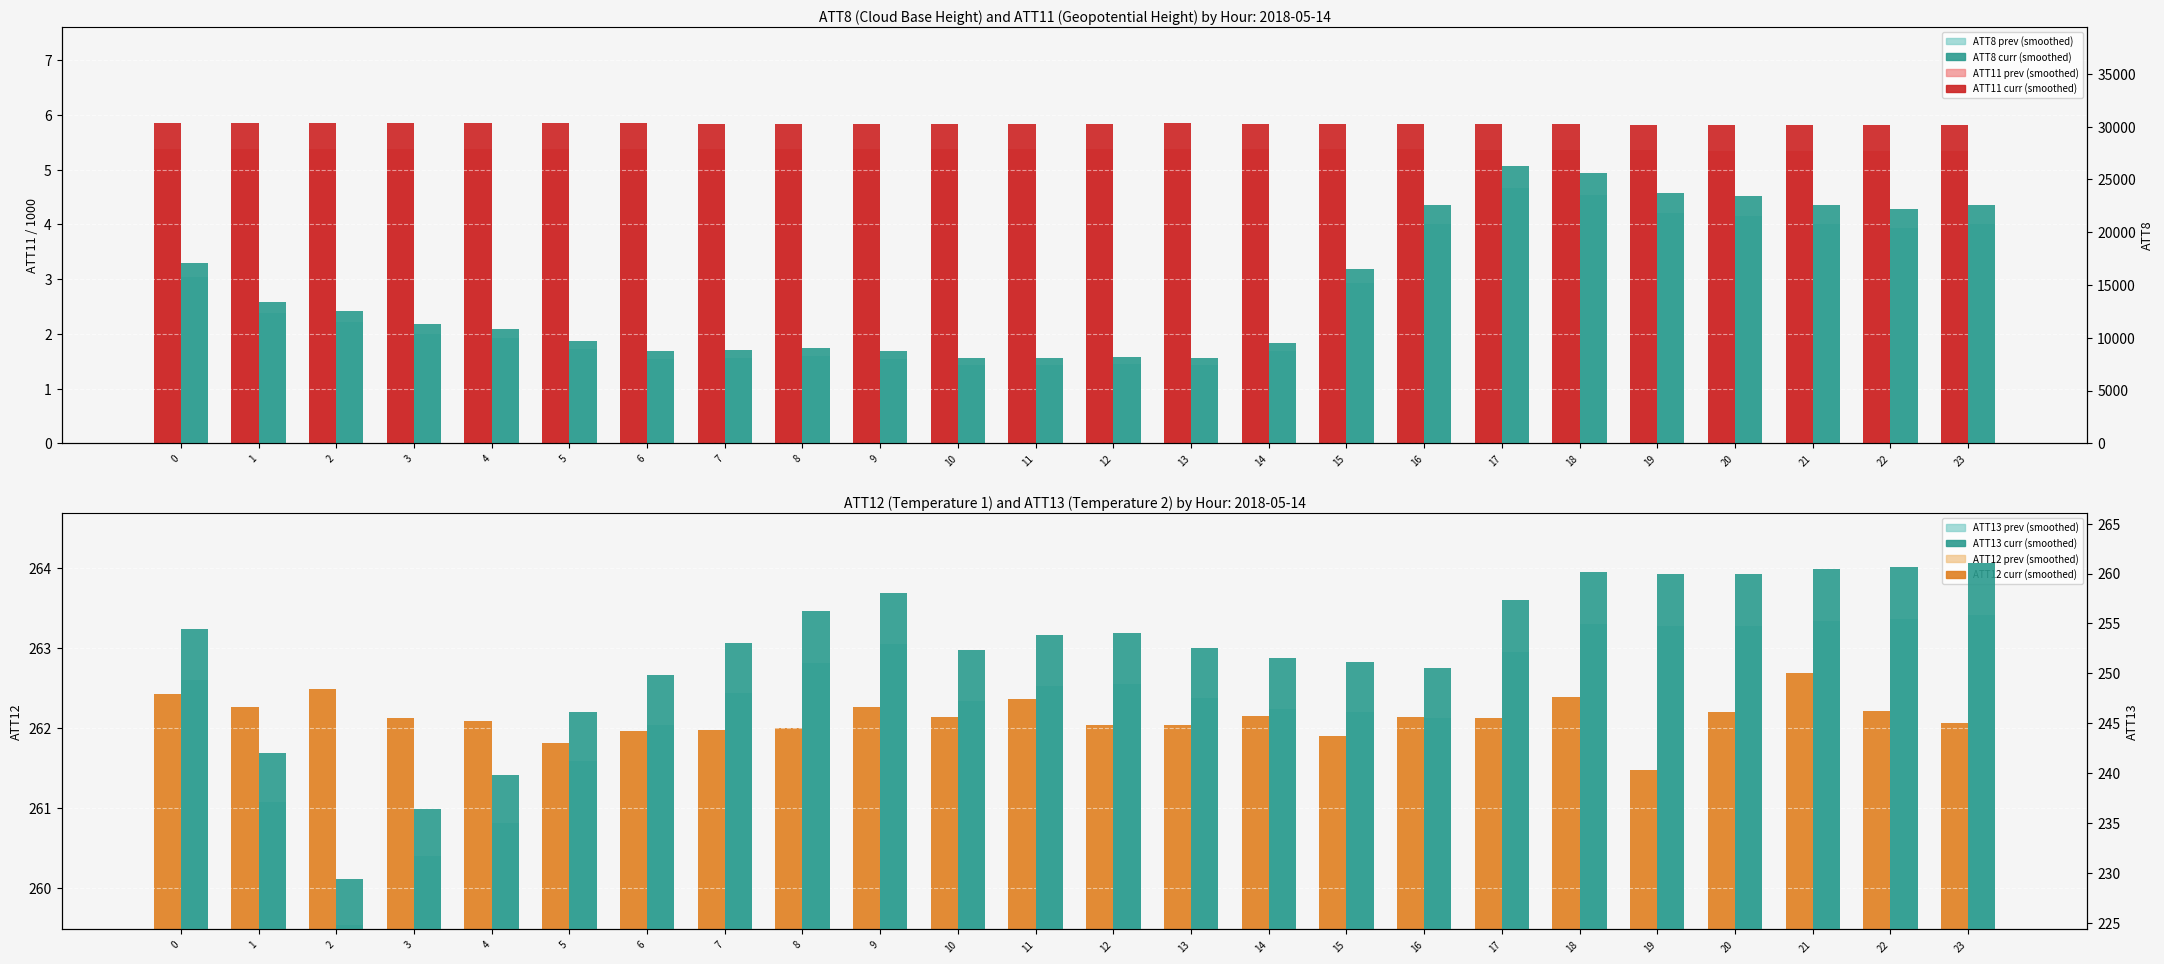

The value of ATT12 at 23 is 114.3. True or false?

False